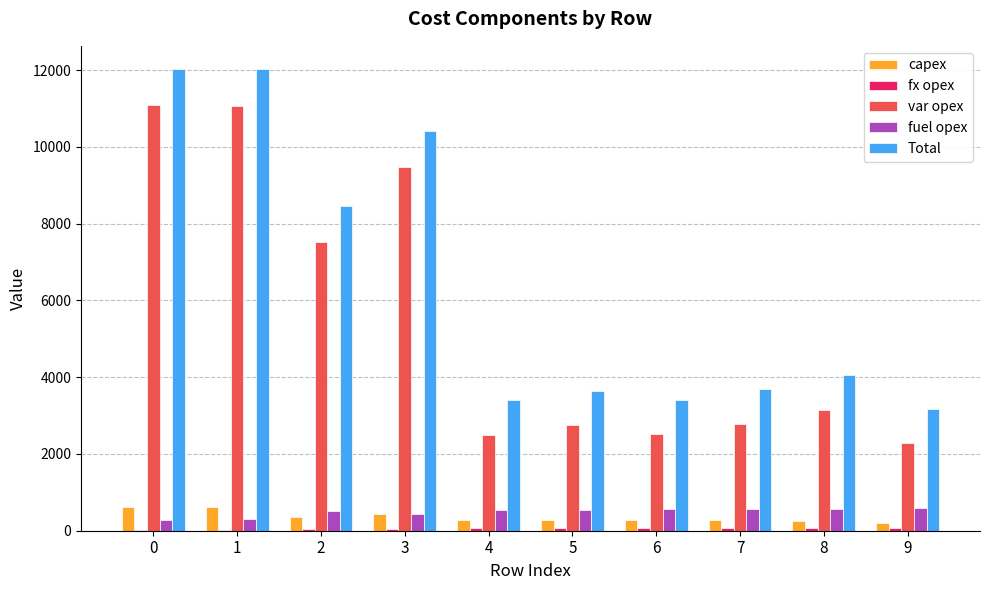

How many distinct data groups are displayed?

5